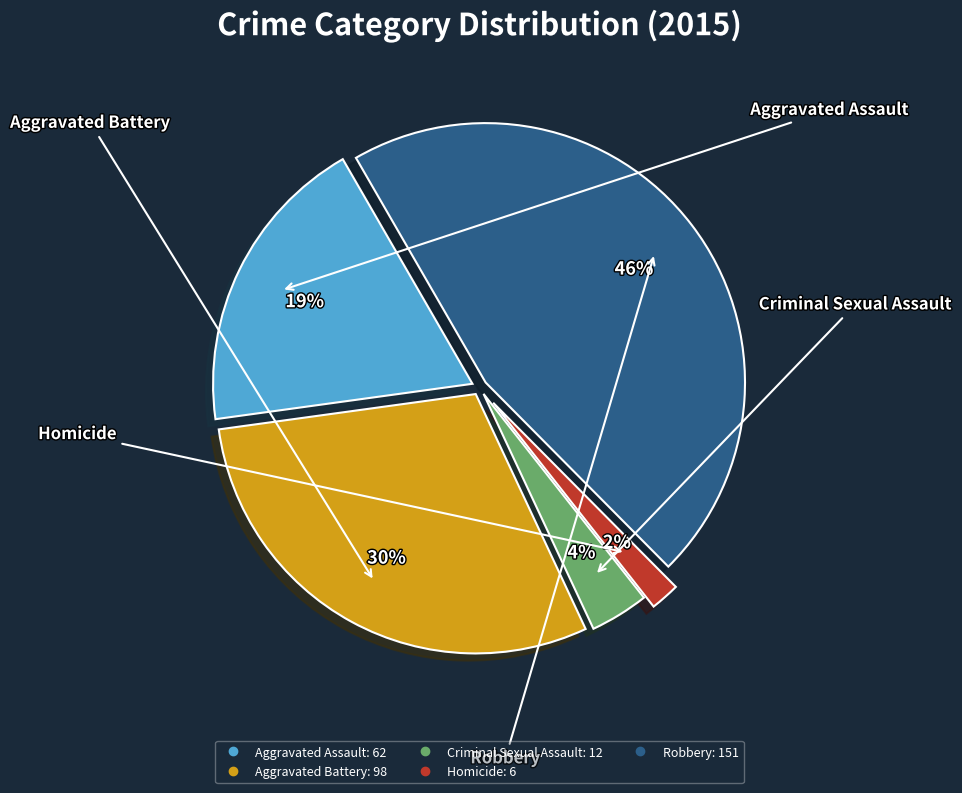

Rank the categories by value from lowest to highest.

Homicide, Criminal Sexual Assault, Aggravated Assault, Aggravated Battery, Robbery